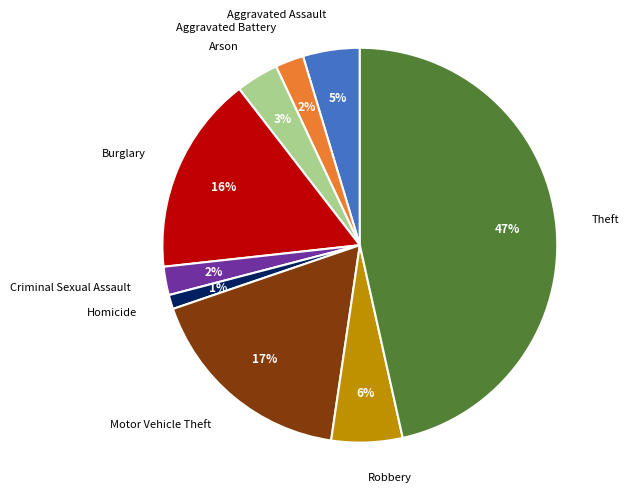

Count the number of slices in the pie.

9